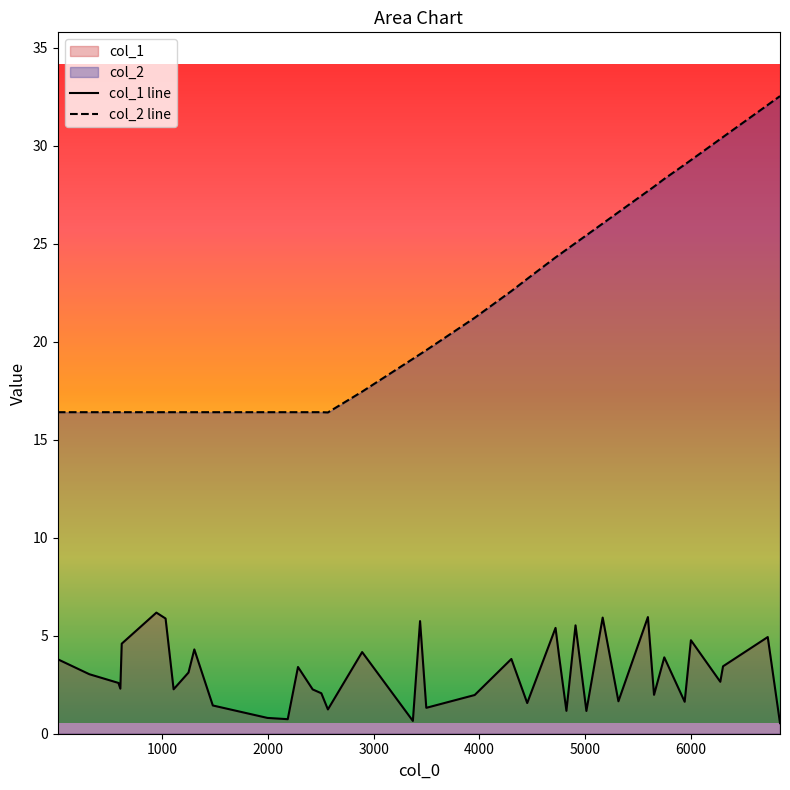

What is the difference between the maximum and minimum values in the col_2 line series?

16.1